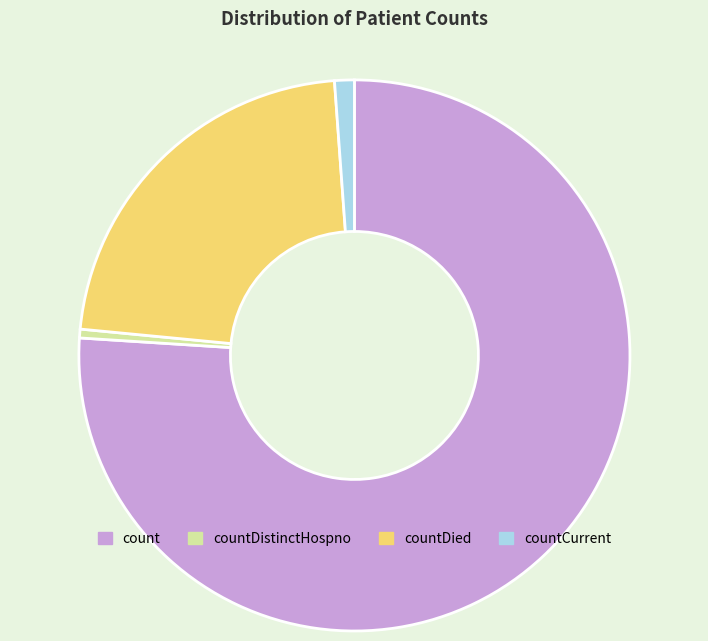

Approximately how many times larger is the value at countDied compared to count?

0.3